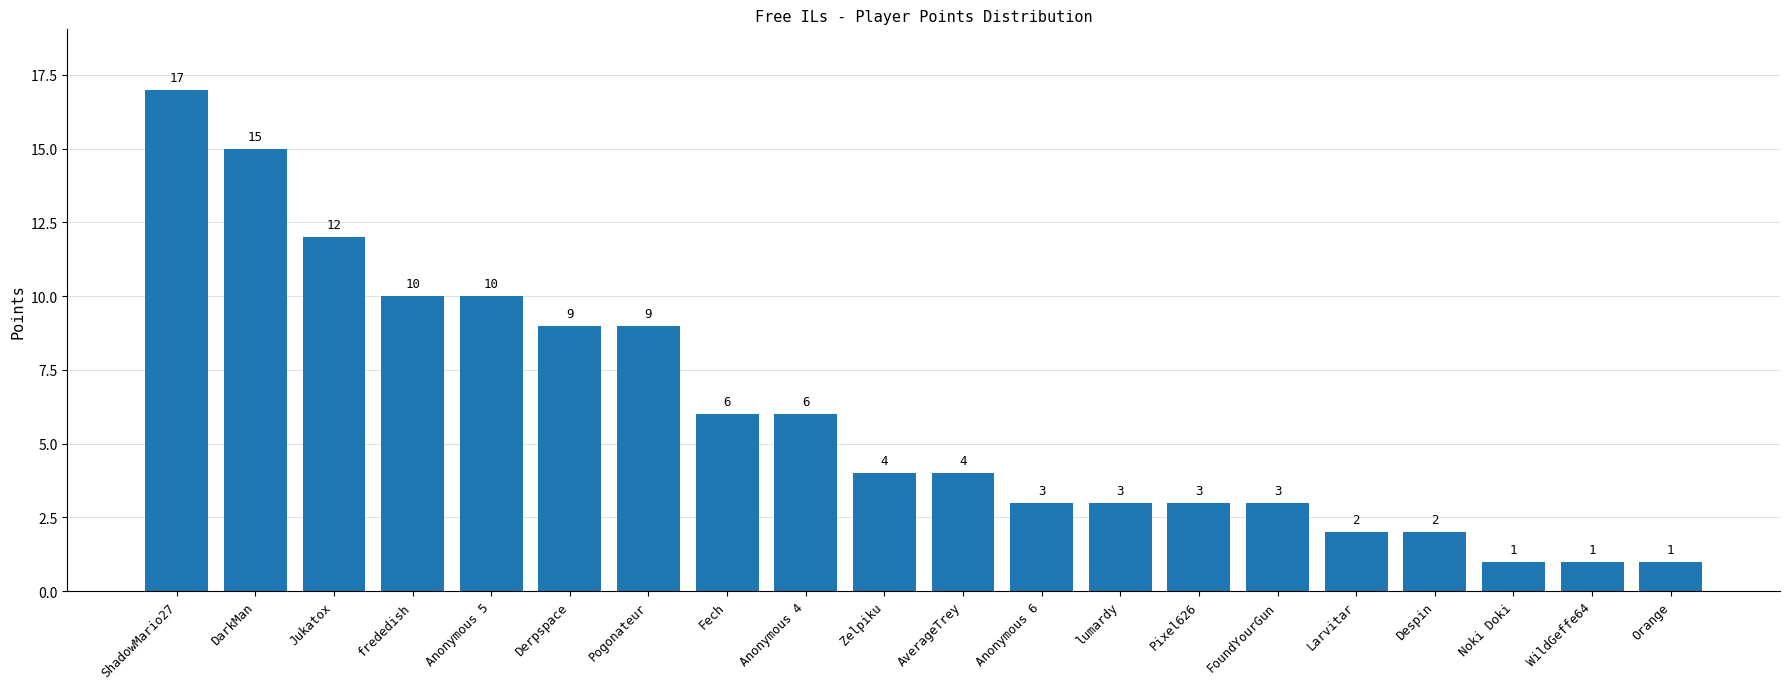

What is the label of the 12th bar from the left?

Anonymous 6